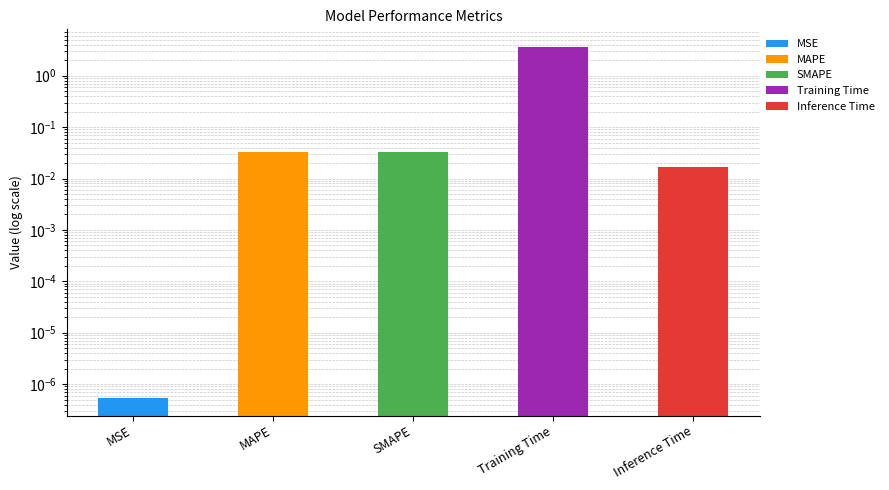

Rank the categories by value from lowest to highest.

MSE, Inference Time, SMAPE, MAPE, Training Time